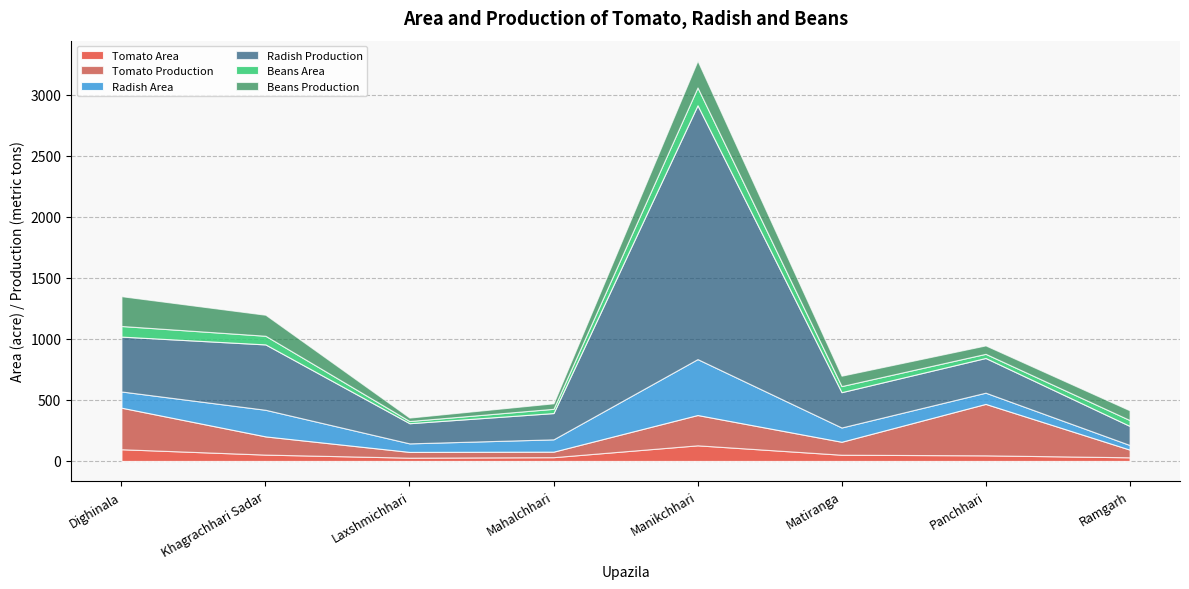

At which label is Tomato Production closest to 233?

Manikchhari